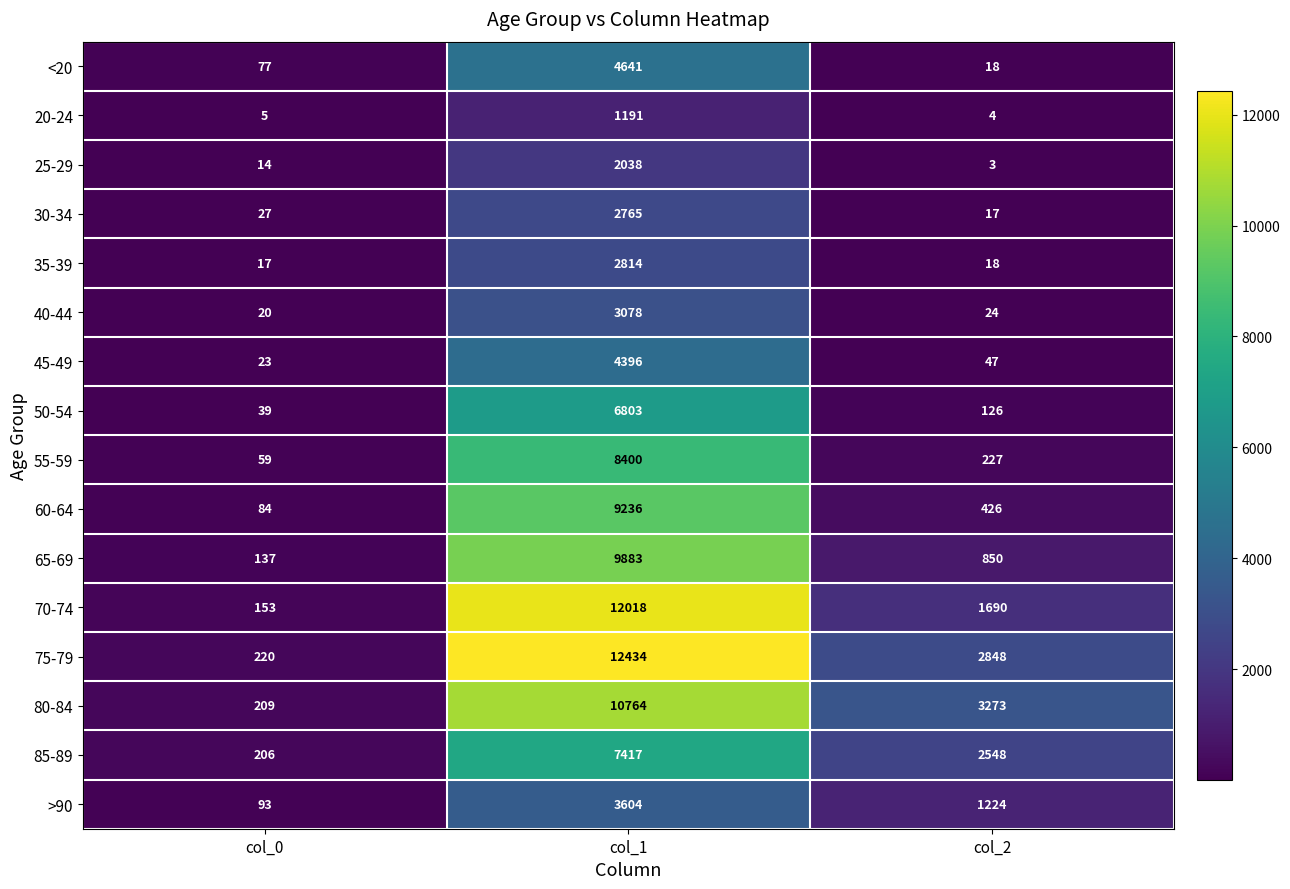

What is the average value of the 35-39 series?

950